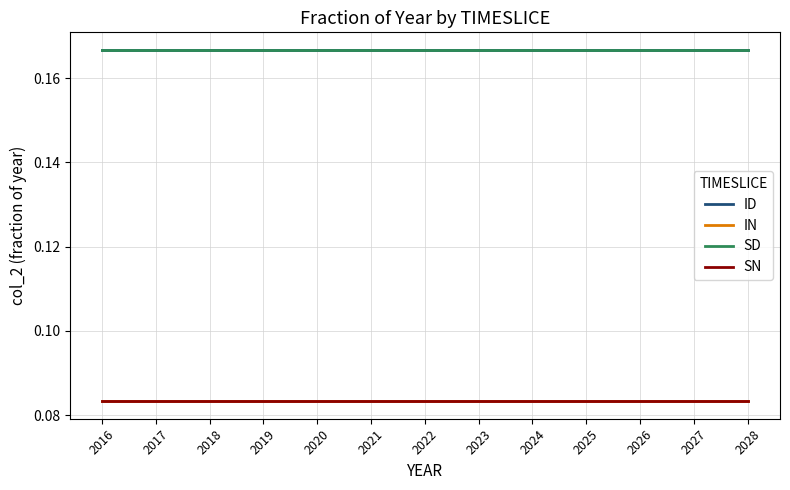

Is it true that SN equals 0.1 at 2025?

True